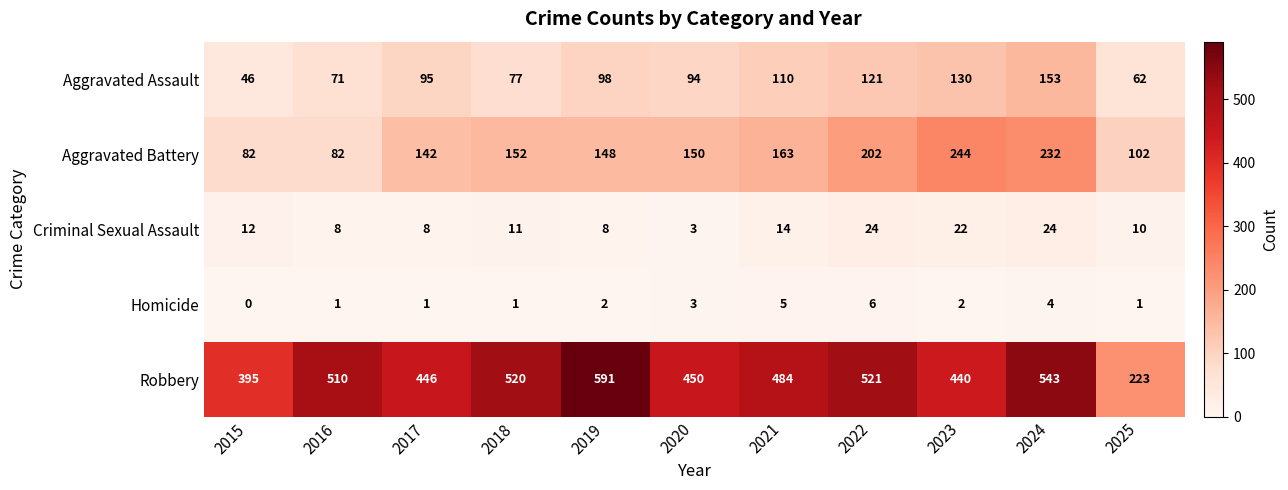

Rank the series at 2018 from highest to lowest value.

Robbery, Aggravated Battery, Aggravated Assault, Criminal Sexual Assault, Homicide